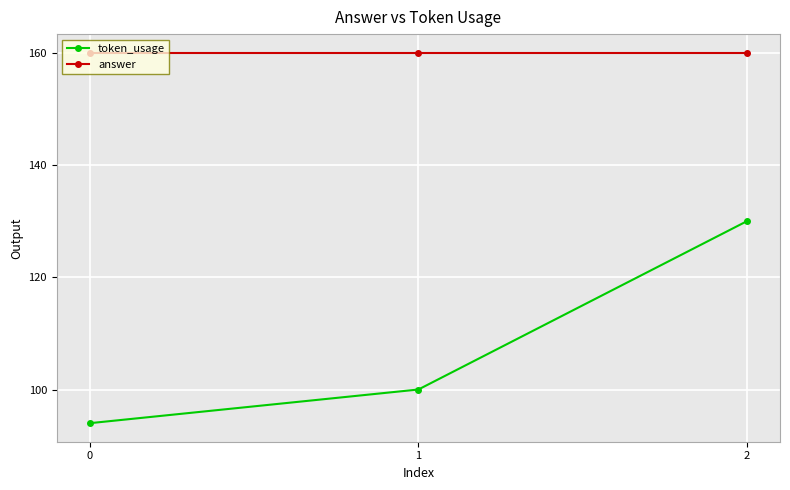

Reading left to right, what are all the values shown in this chart?

token_usage: 94	100	130
answer: 160	160	160